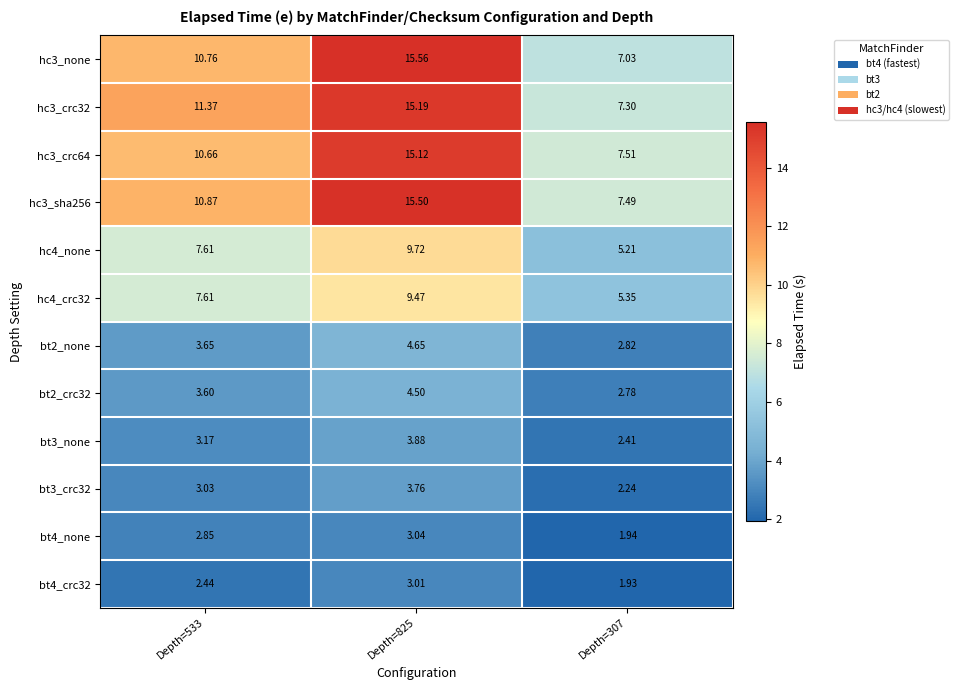

Is the value of bt3_crc32 at Depth=307 greater than the value of bt2_crc32 at Depth=533?

No